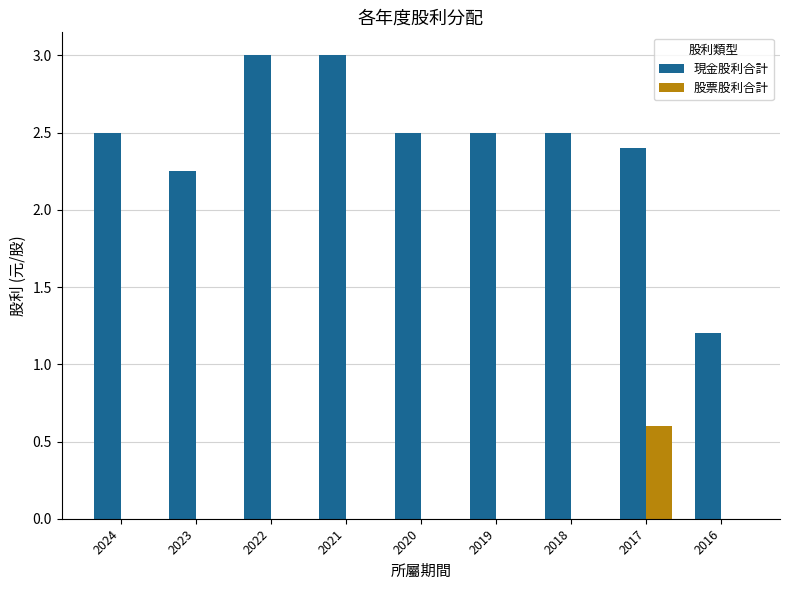

Does the chart contain stacked bars?

No